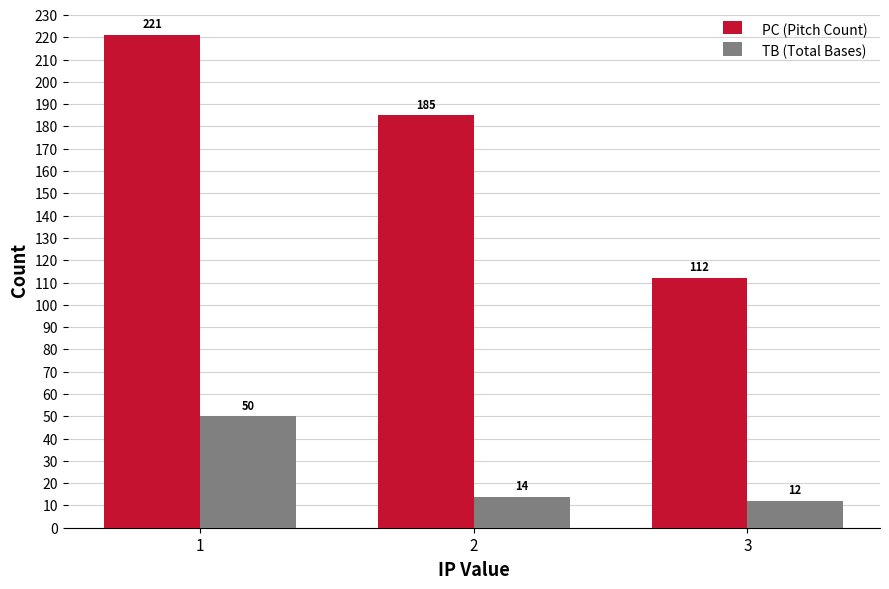

At which category does the chart reach its minimum across all series?

3